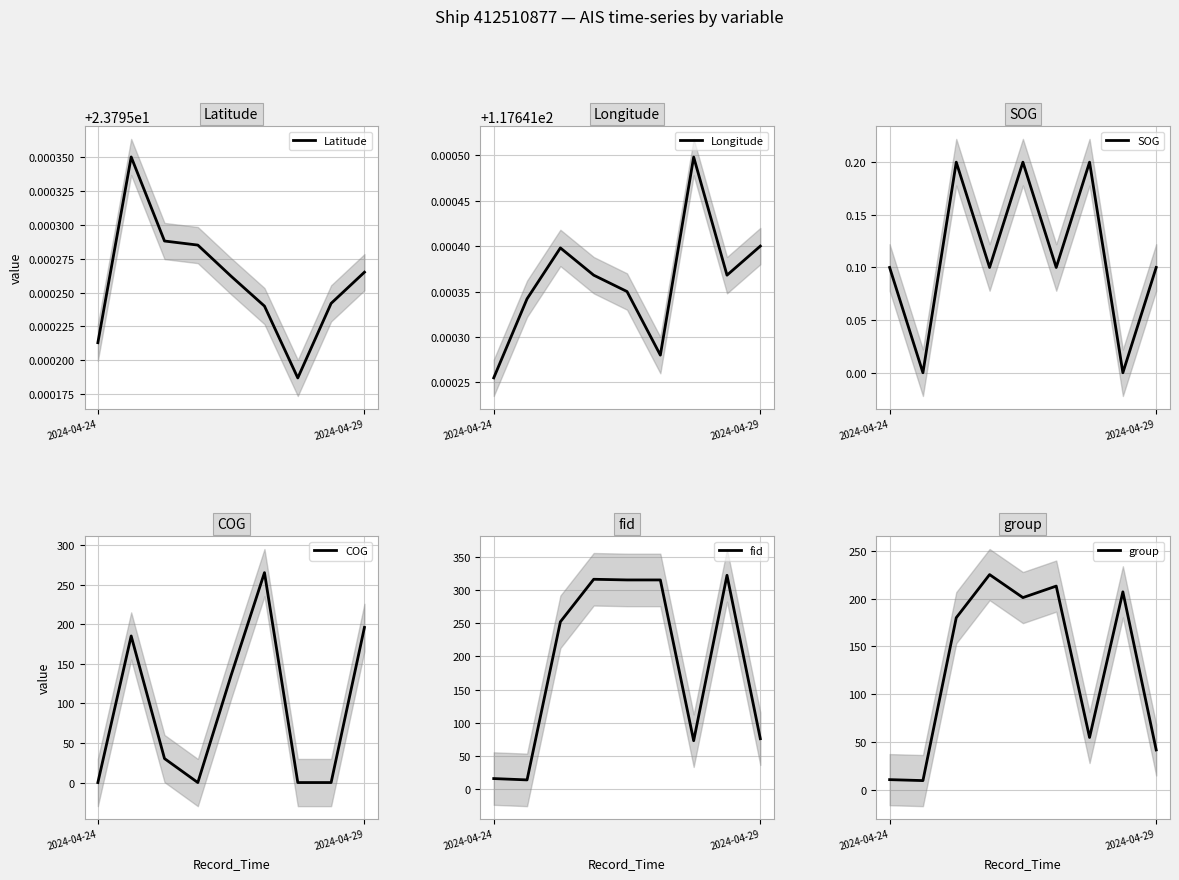

True or false: fid and SOG cross at least once.

False